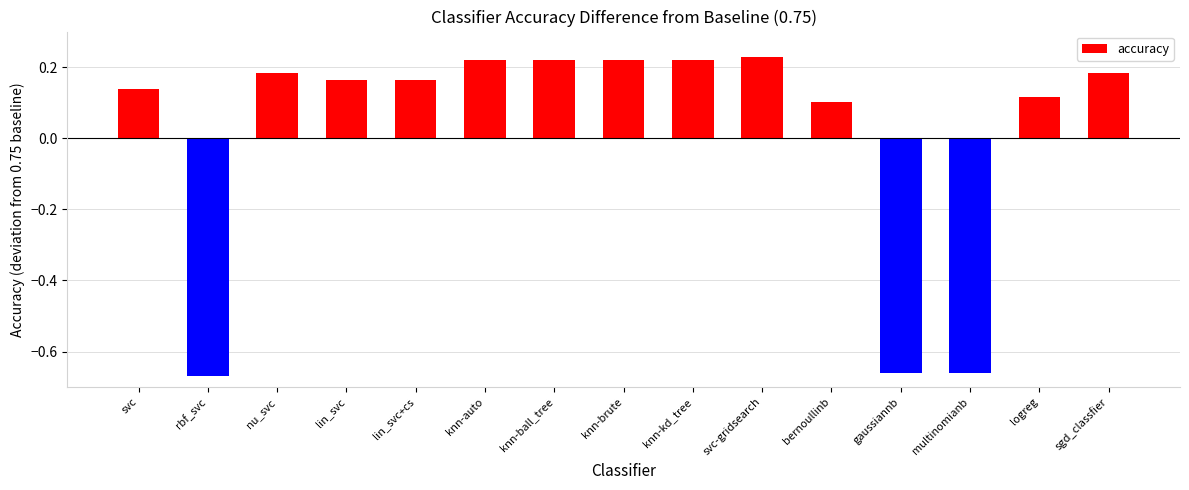

What is the difference between the maximum and second lowest values?

0.9